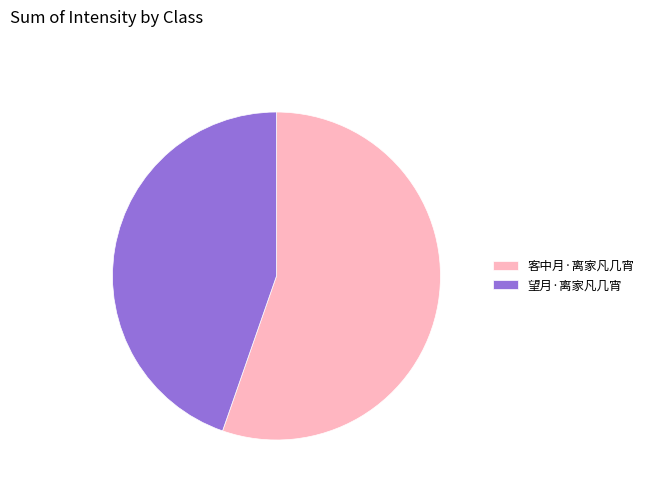

Approximately how many times larger is the value at 客中月·离家凡几宵 compared to 望月·离家凡几宵?

1.2